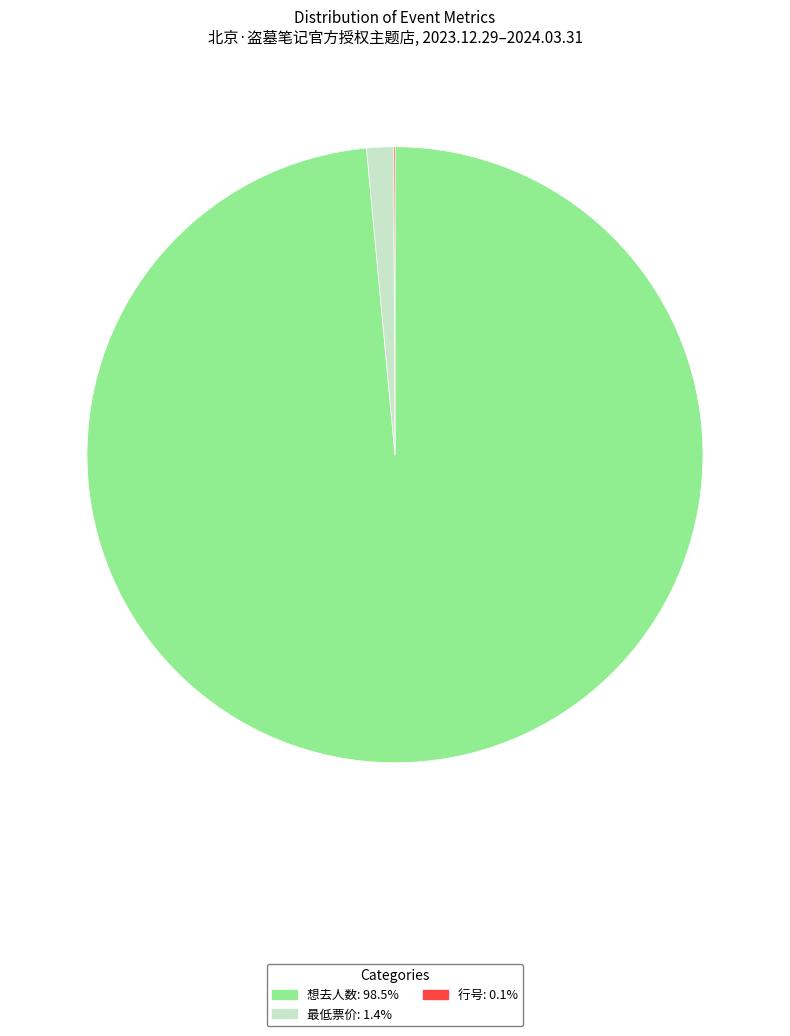

Is there any slice that represents more than half of the pie?

Yes